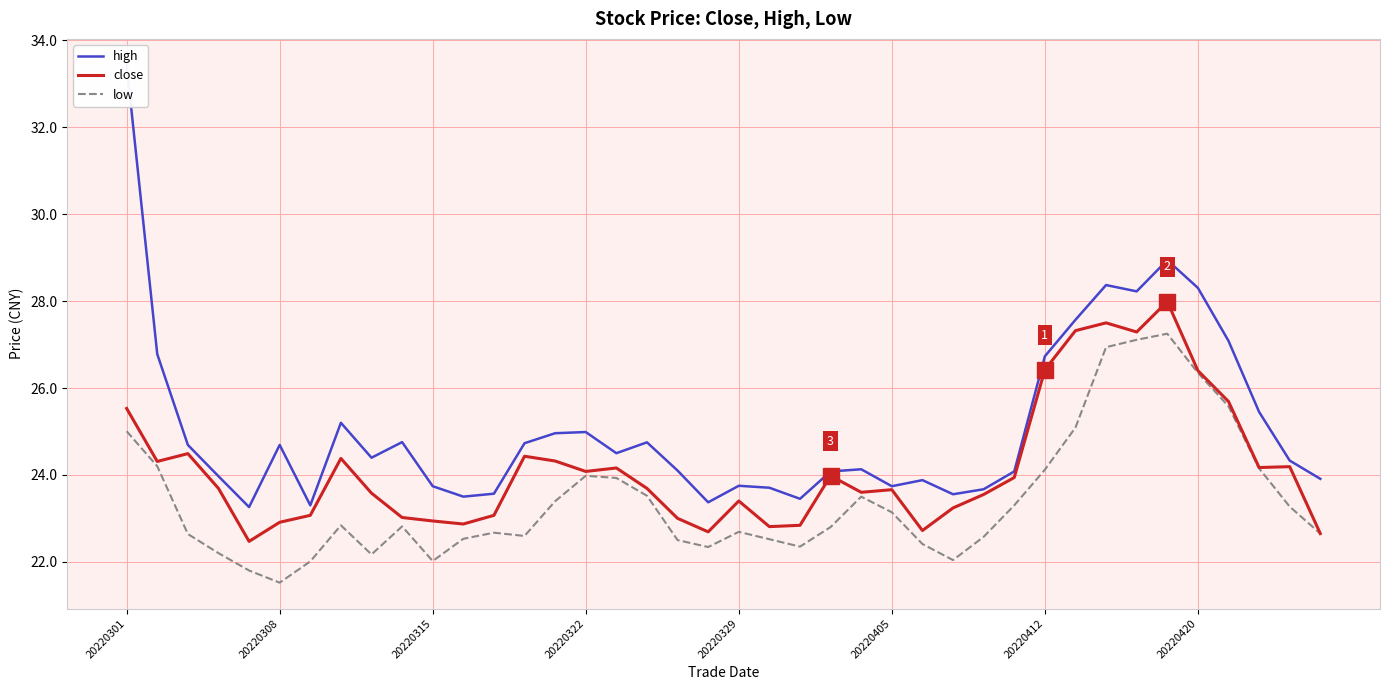

Rank the series by their average value, from lowest to highest.

low, close, high